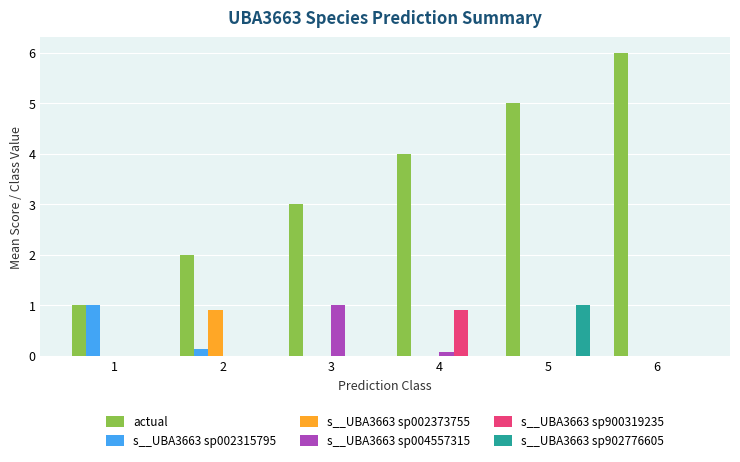

What is the sum of the s__UBA3663 sp002373755 values at 2 and 5?

0.9